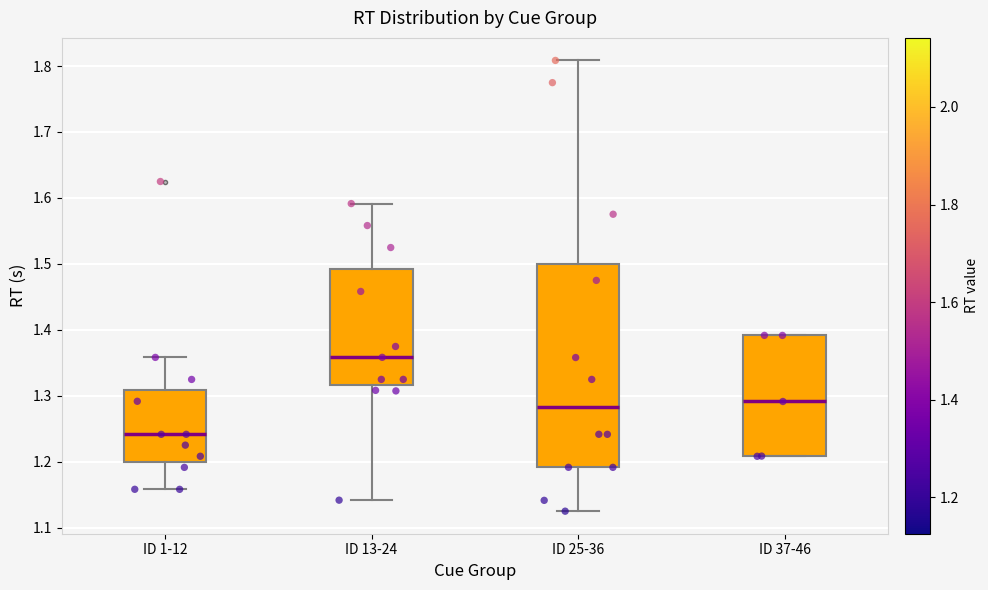

Reading left to right, read every box against the y-axis: the position of its median line, the range the box covers, and the ends of its whiskers. The values are not printed on the chart, so give them approximately, as read against the axis.

ID 1-12: median 1.24, box 1.20 to 1.31, whiskers 1.16 to 1.36
ID 13-24: median 1.36, box 1.32 to 1.49, whiskers 1.14 to 1.59
ID 25-36: median 1.28, box 1.19 to 1.50, whiskers 1.12 to 1.81
ID 37-46: median 1.29, box 1.21 to 1.39, whiskers 1.21 to 1.39